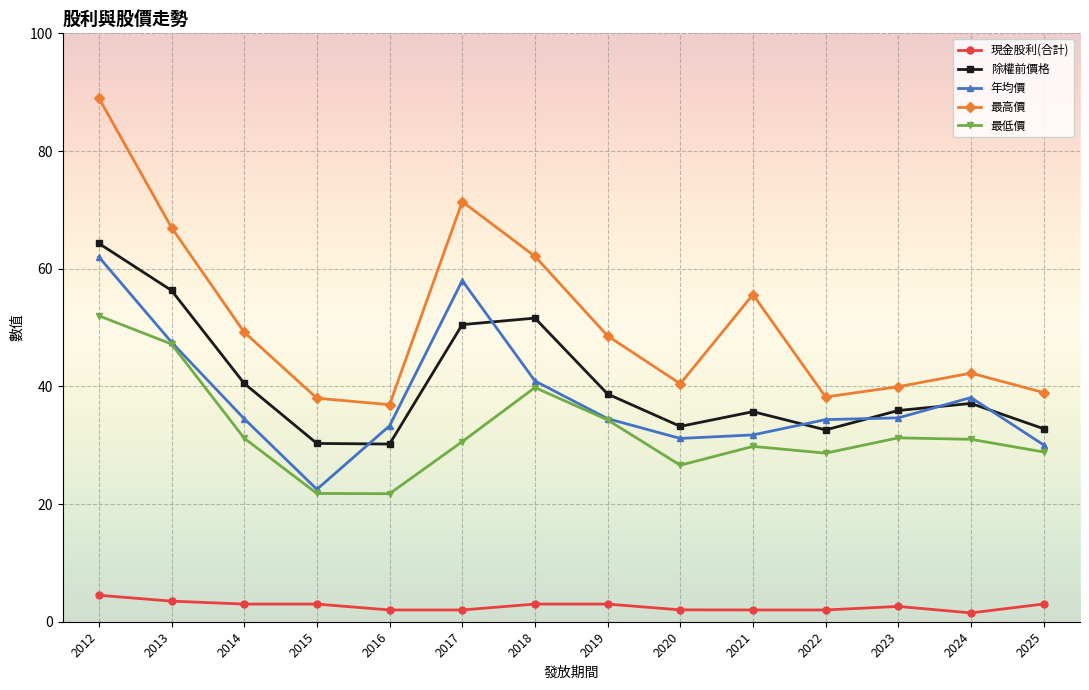

Which category has the highest value across all series?

2012